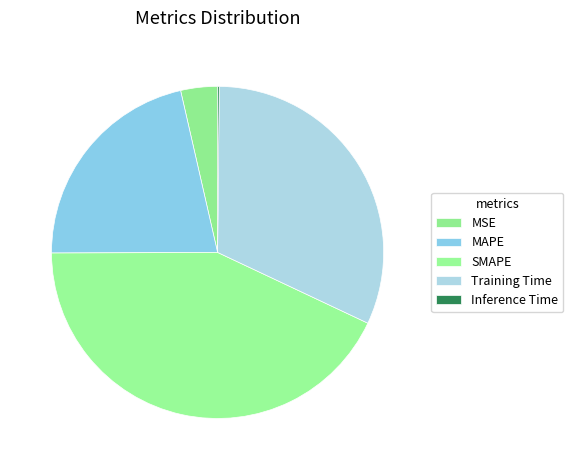

To the nearest percent, what percentage of the pie is Training Time?

32%